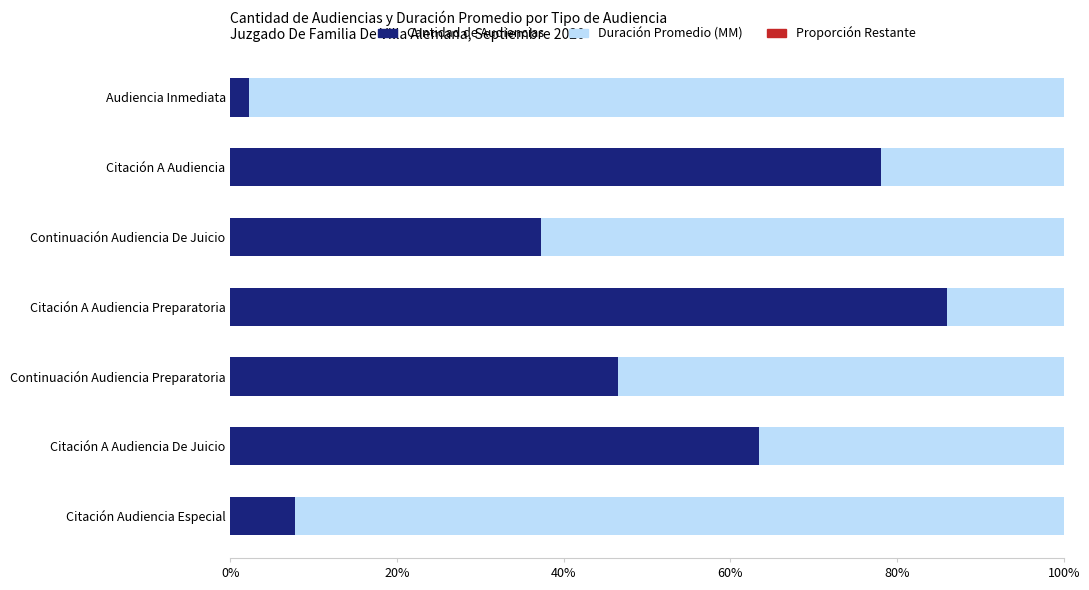

What is the highest value of the Cantidad de Audiencias series?

86.0